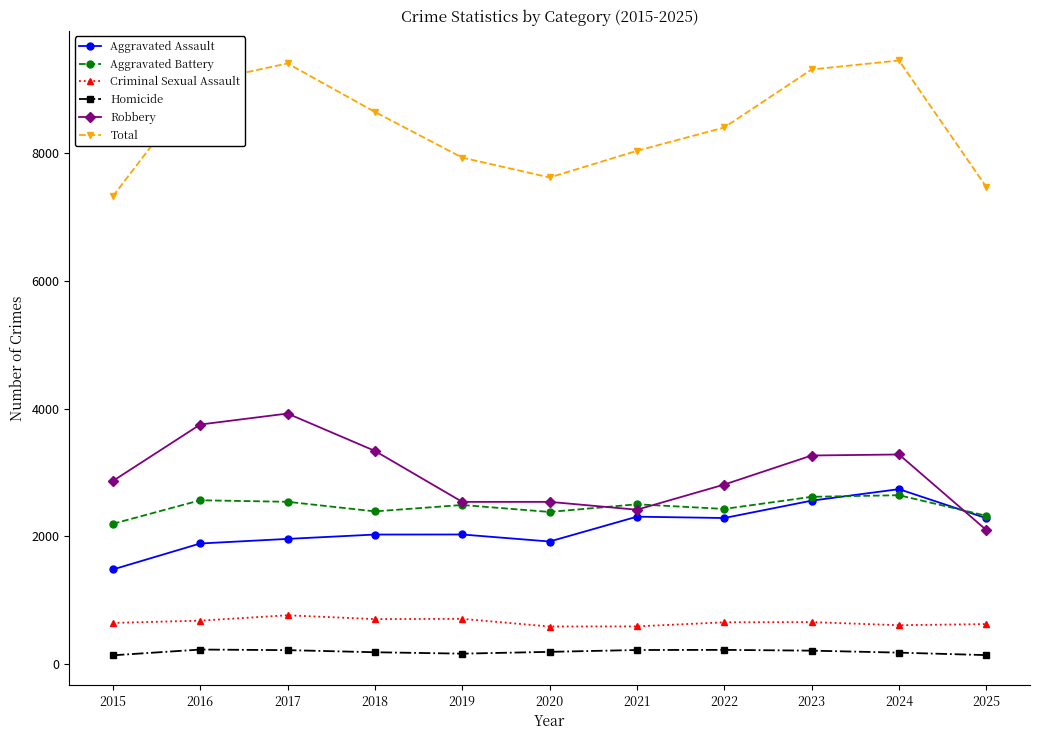

What is the value of the Criminal Sexual Assault point at the 4th from the left?

704